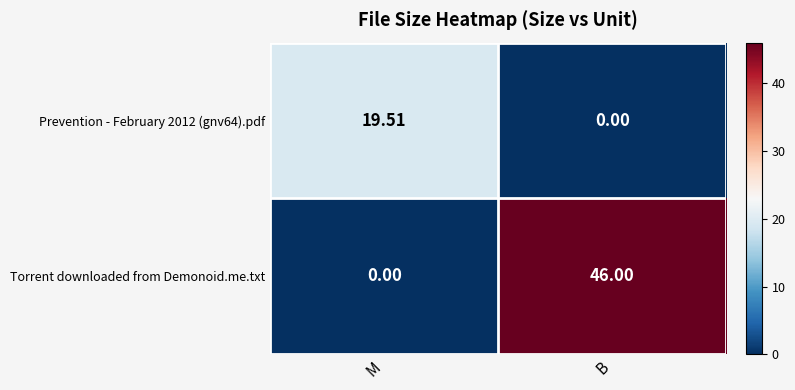

Where does the Prevention - February 2012 (gnv64).pdf series first go above 19?

M